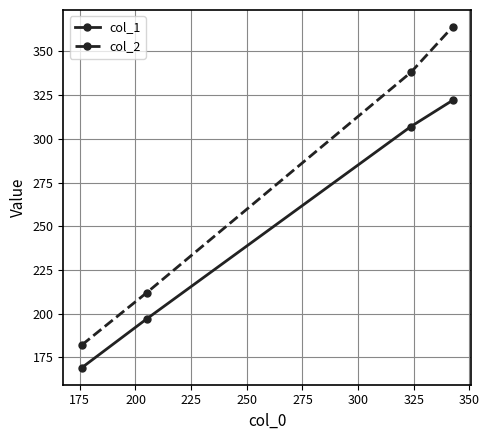

Rank the series by their maximum value, from highest to lowest.

col_2, col_1